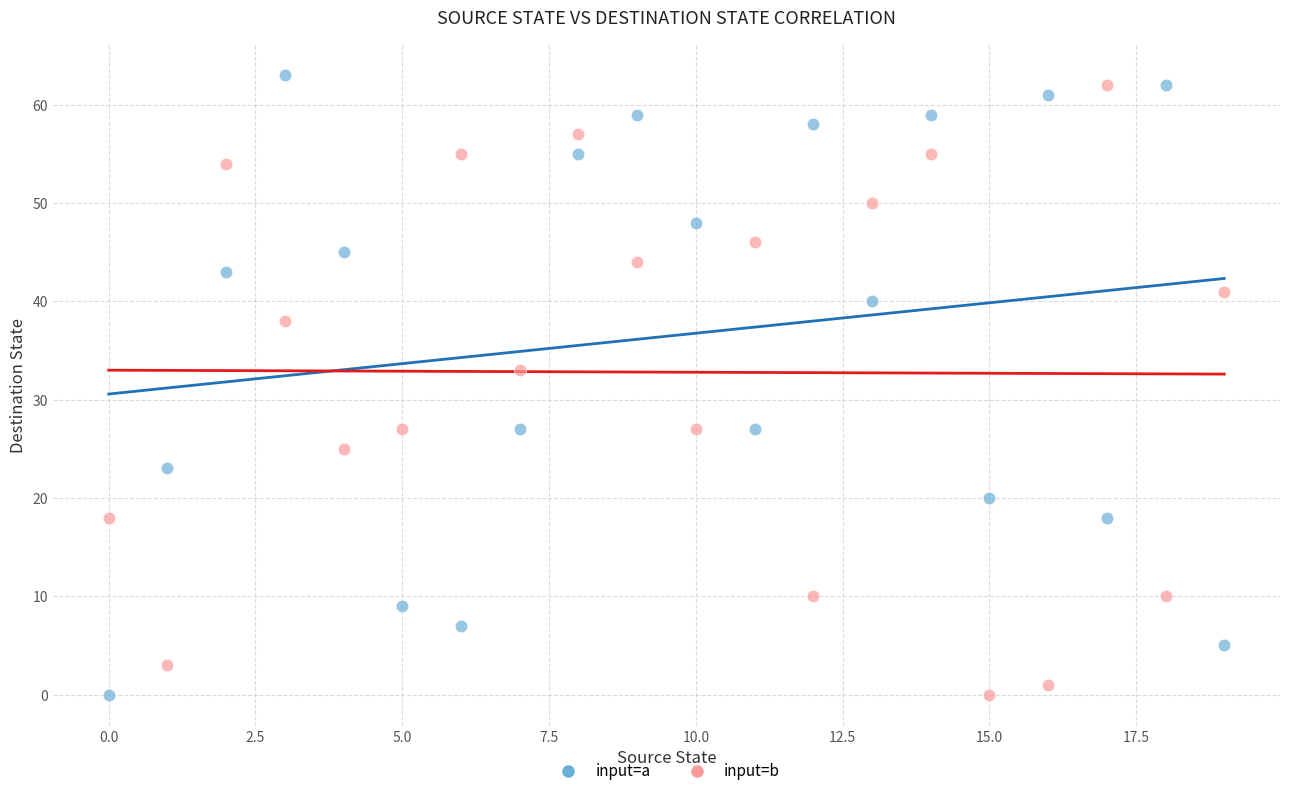

Across all series, what Y value is closest to 31?

33